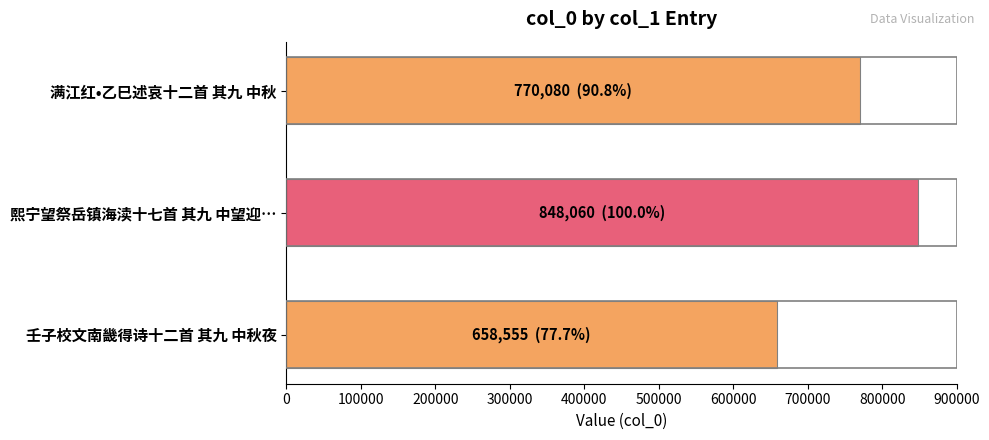

Which label corresponds to the largest value in the chart?

熙宁望祭岳镇海渎十七首 其九 中望迎…